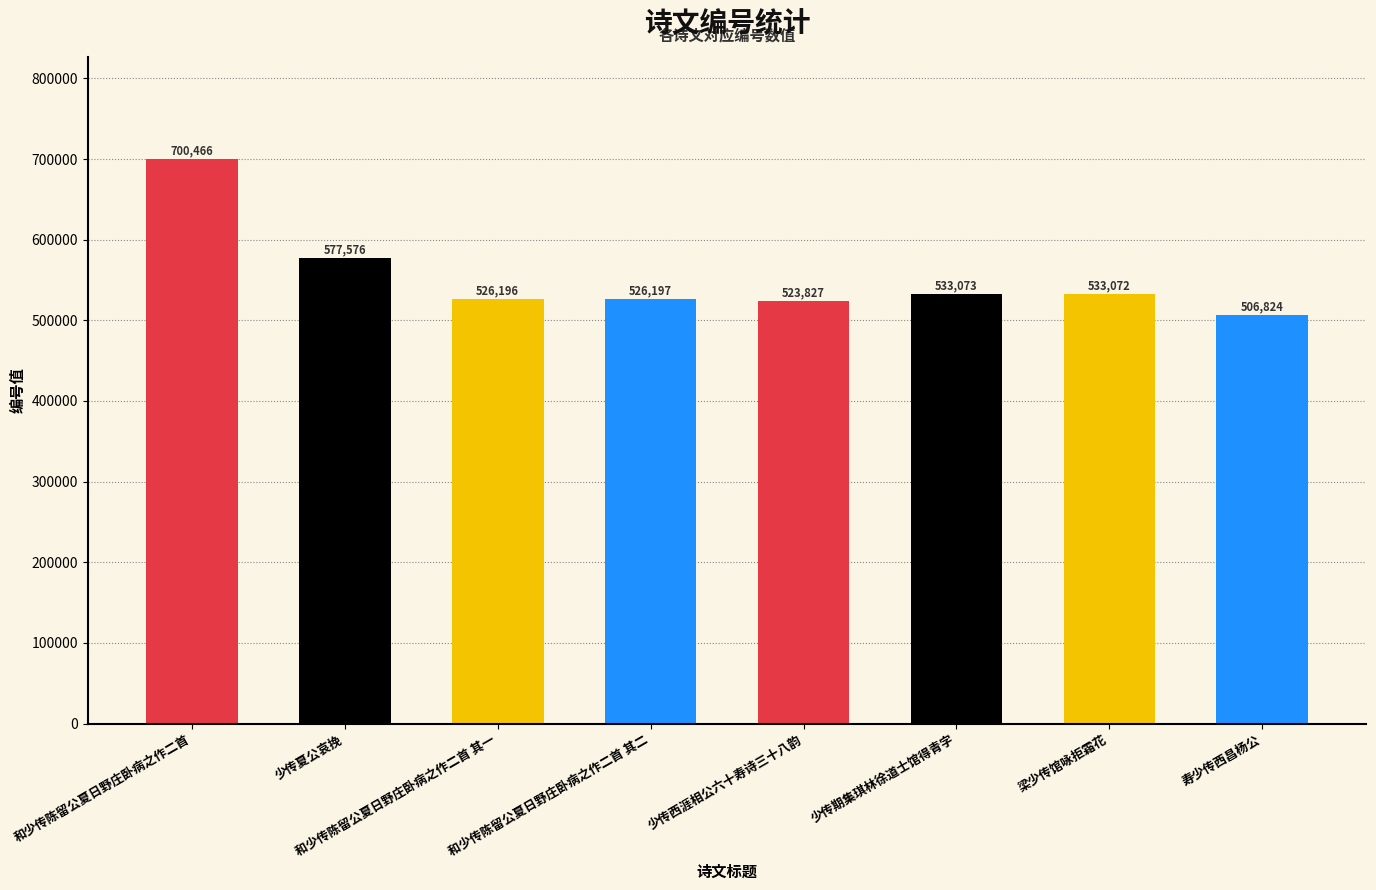

What is the label of the 8th bar from the right?

和少传陈留公夏日野庄卧病之作二首